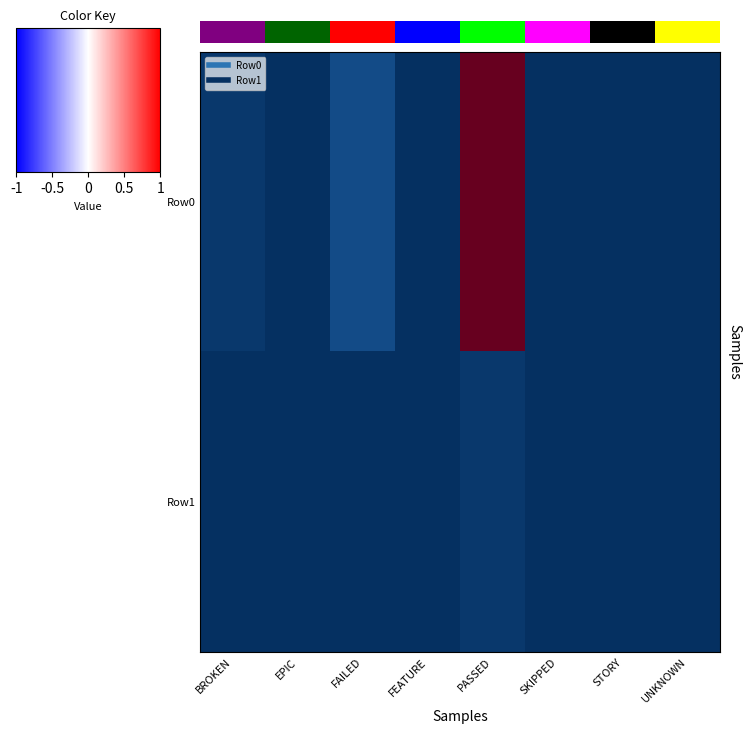

How many categories are shown in the chart?

8